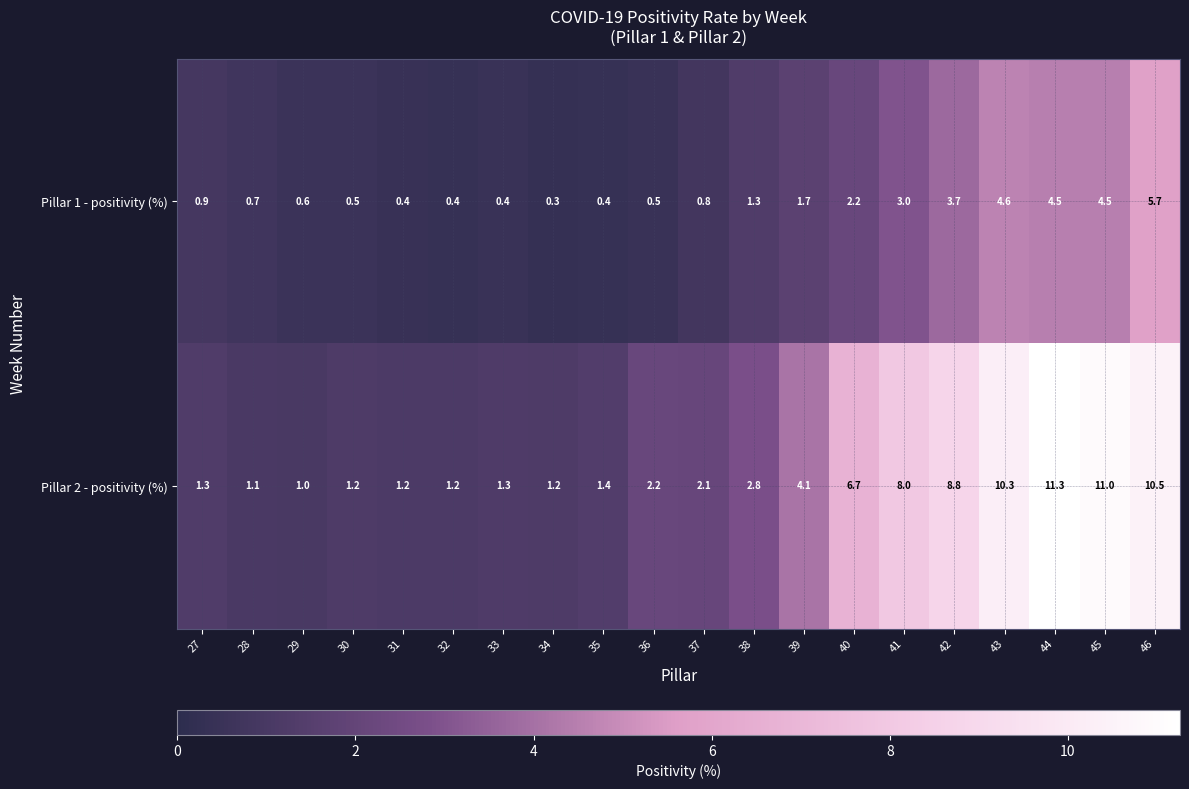

Which series has the largest total across all categories?

Pillar 2 - positivity (%)